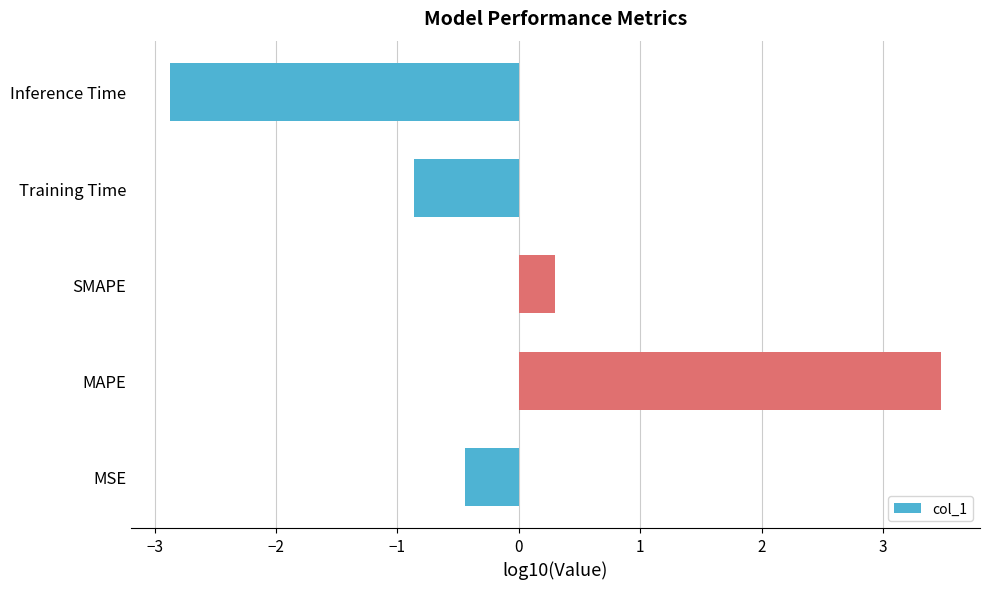

Where is the data nearest to the value 0?

SMAPE